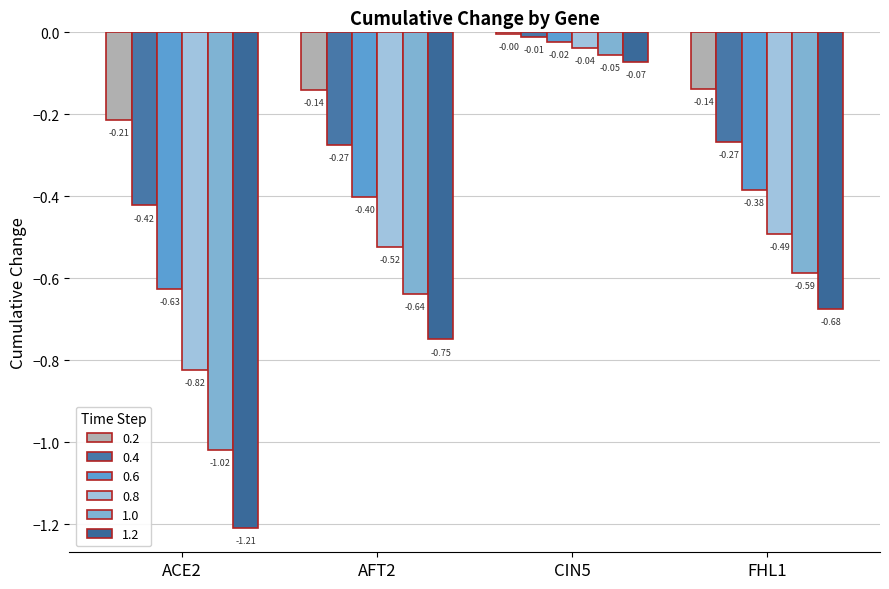

Reading right to left, extract all data points from this chart.

0.2: FHL1=-0.1	CIN5=-0.0	AFT2=-0.1	ACE2=-0.2
0.4: FHL1=-0.3	CIN5=-0.0	AFT2=-0.3	ACE2=-0.4
0.6: FHL1=-0.4	CIN5=-0.0	AFT2=-0.4	ACE2=-0.6
0.8: FHL1=-0.5	CIN5=-0.0	AFT2=-0.5	ACE2=-0.8
1.0: FHL1=-0.6	CIN5=-0.1	AFT2=-0.6	ACE2=-1.0
1.2: FHL1=-0.7	CIN5=-0.1	AFT2=-0.7	ACE2=-1.2